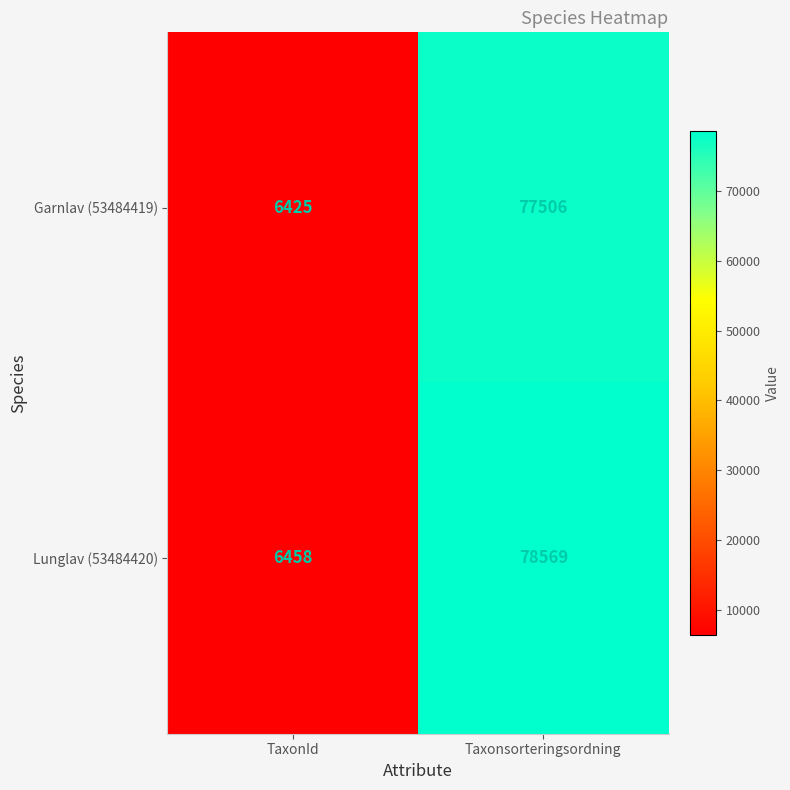

Which series has the largest range (max minus min)?

Lunglav (53484420)